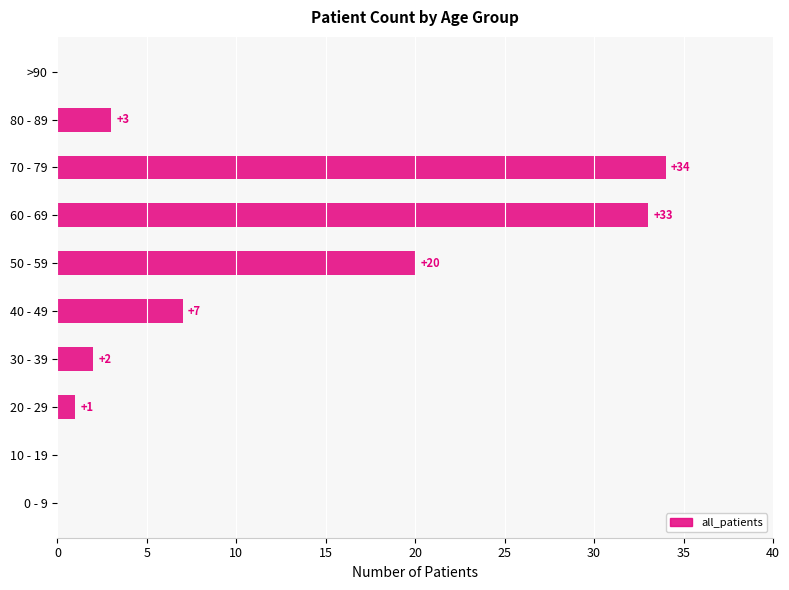

How many positive values are there?

7